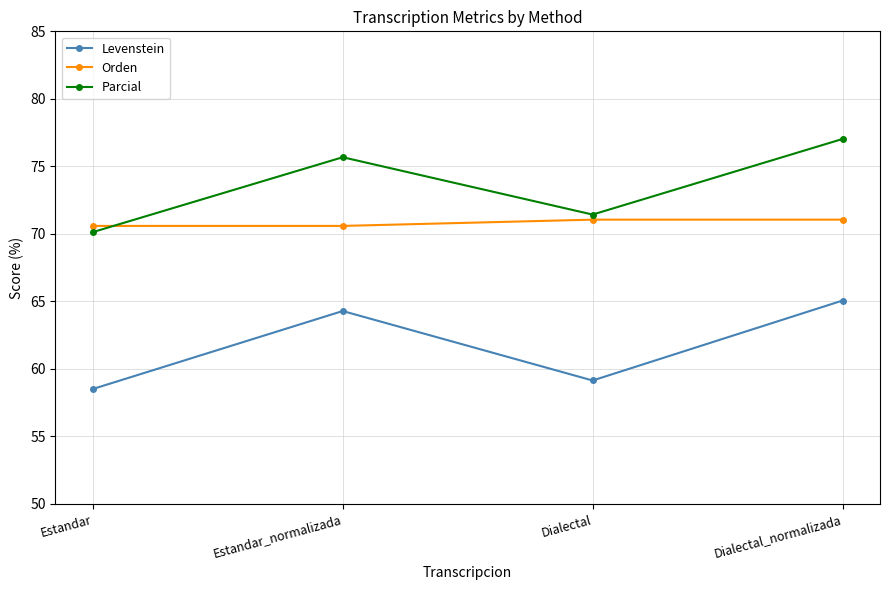

At which label does Levenstein reach its peak?

Dialectal_normalizada